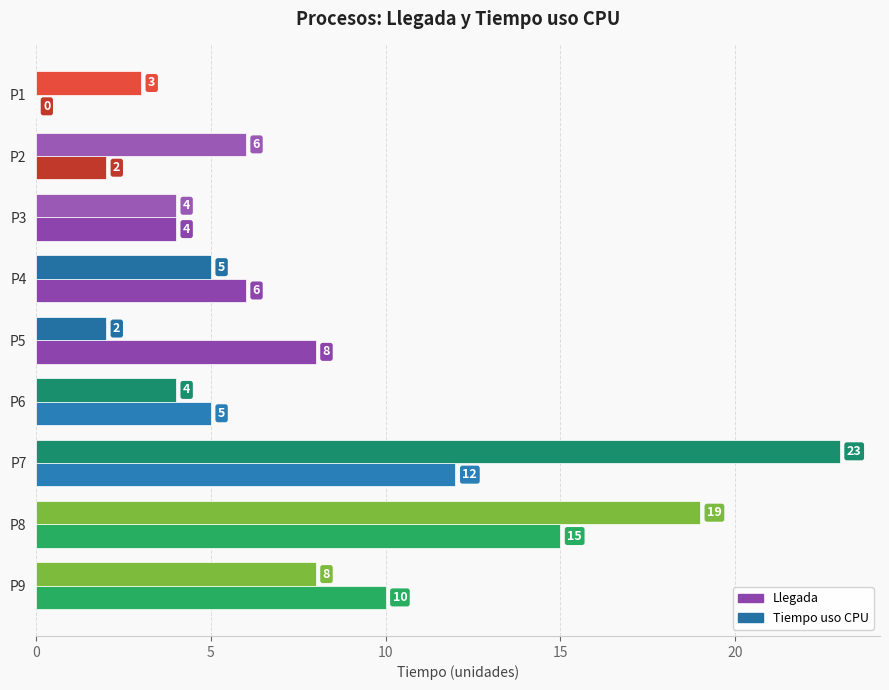

At which category is the sum across all series the highest?

P7